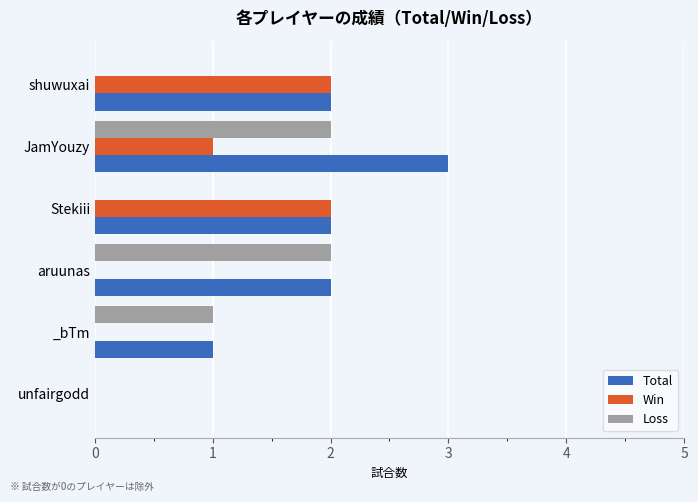

How many values in Total are above zero?

5